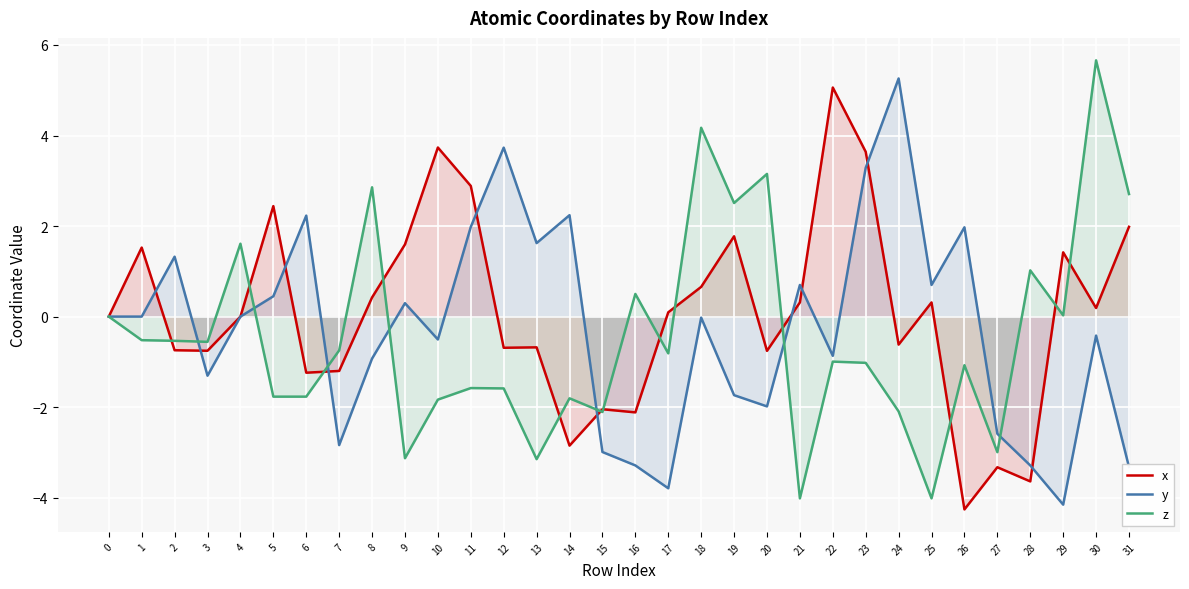

Between which two adjacent categories do y and z first intersect?

2 and 3